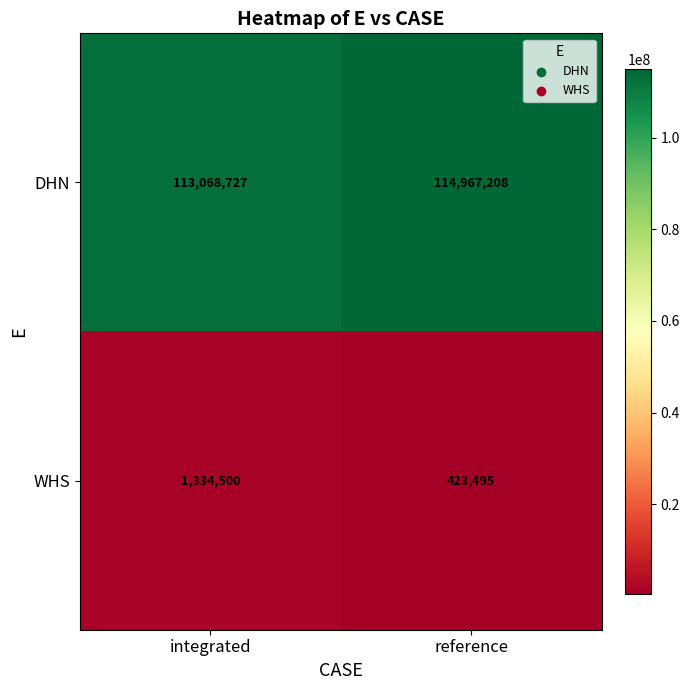

Where is WHS nearest to the value 878997?

reference